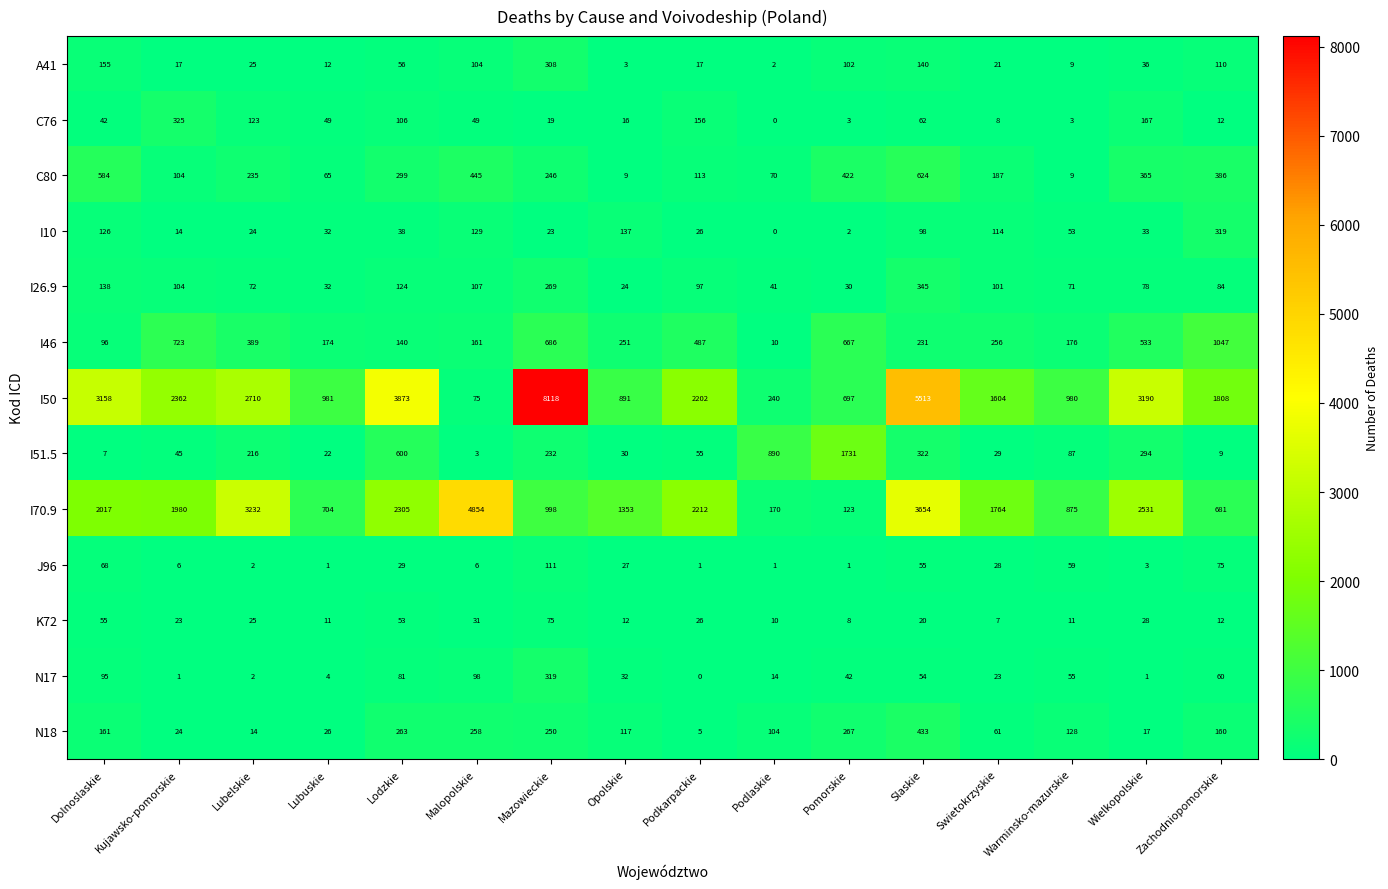

The value of J96 at Malopolskie is 6. True or false?

True